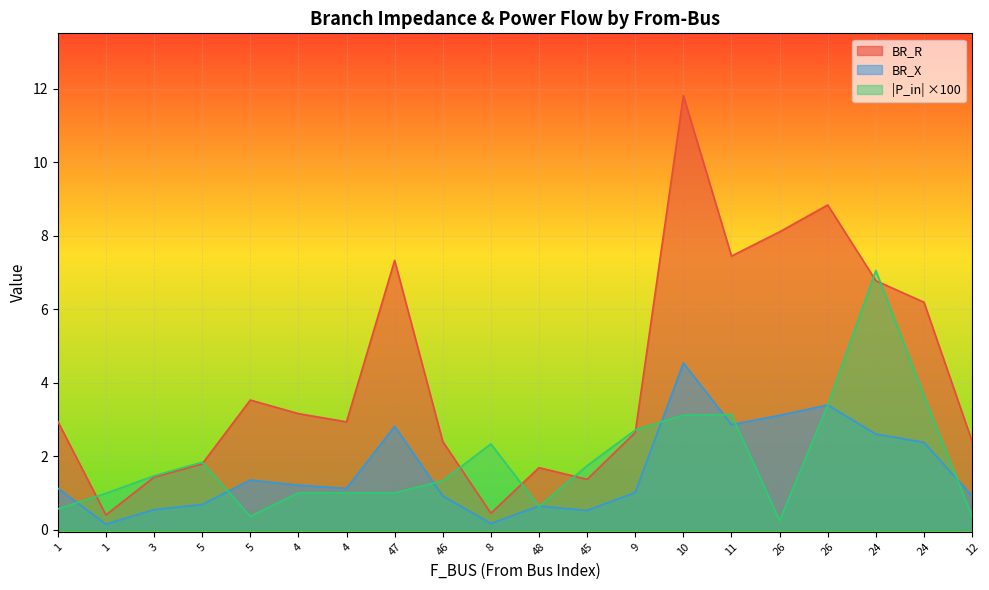

What is the difference between the highest and lowest values at 4?

1.9